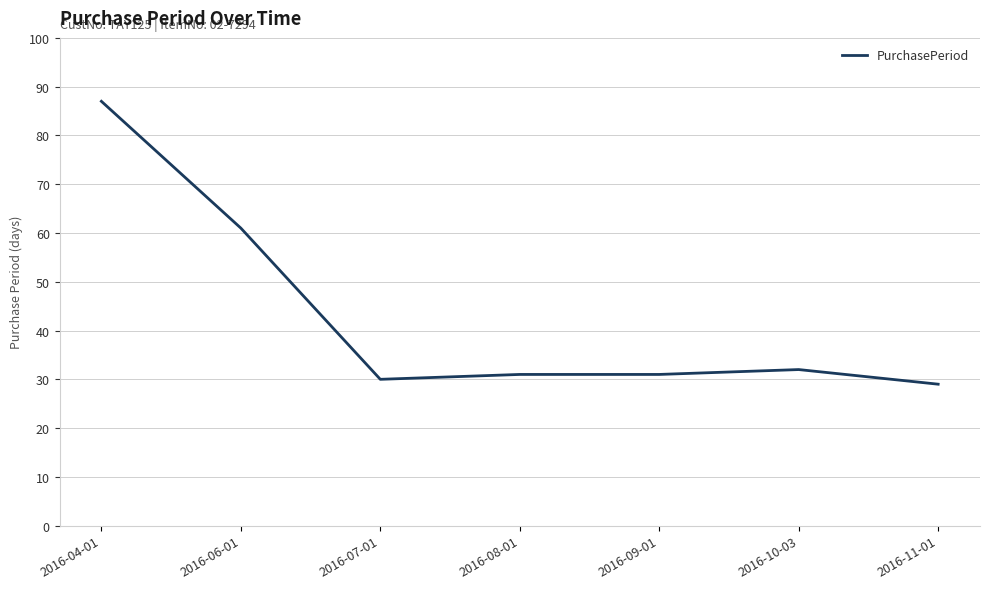

At which category does the chart reach its peak across all series?

2016-04-01